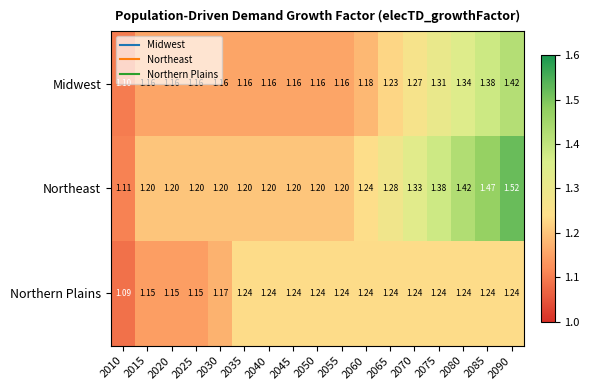

Which series changed the most between 2030 and 2060?

Northern Plains